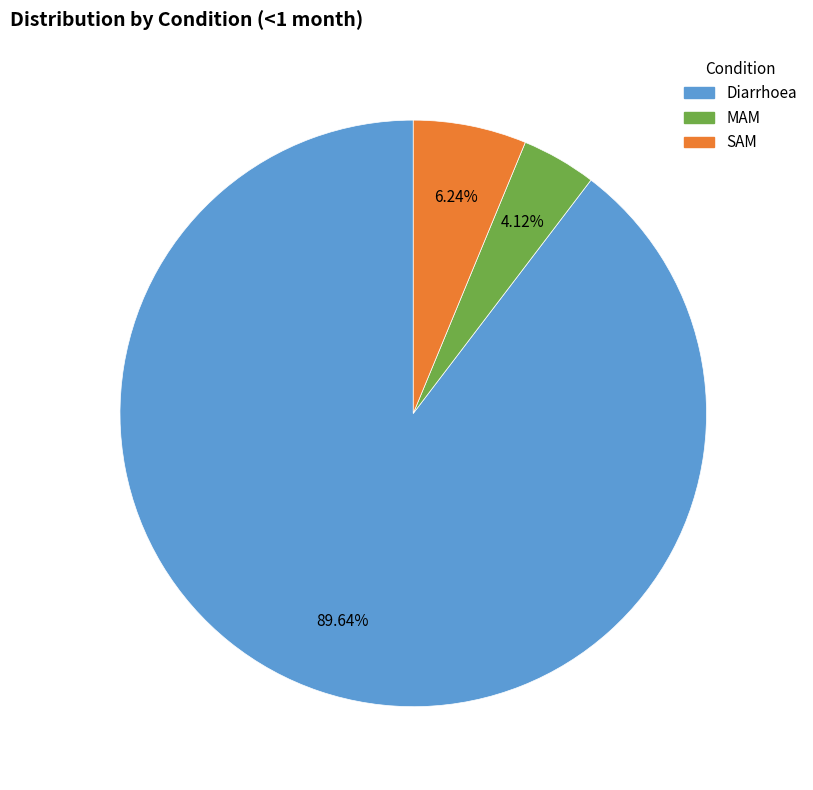

Count the number of slices in the pie.

3